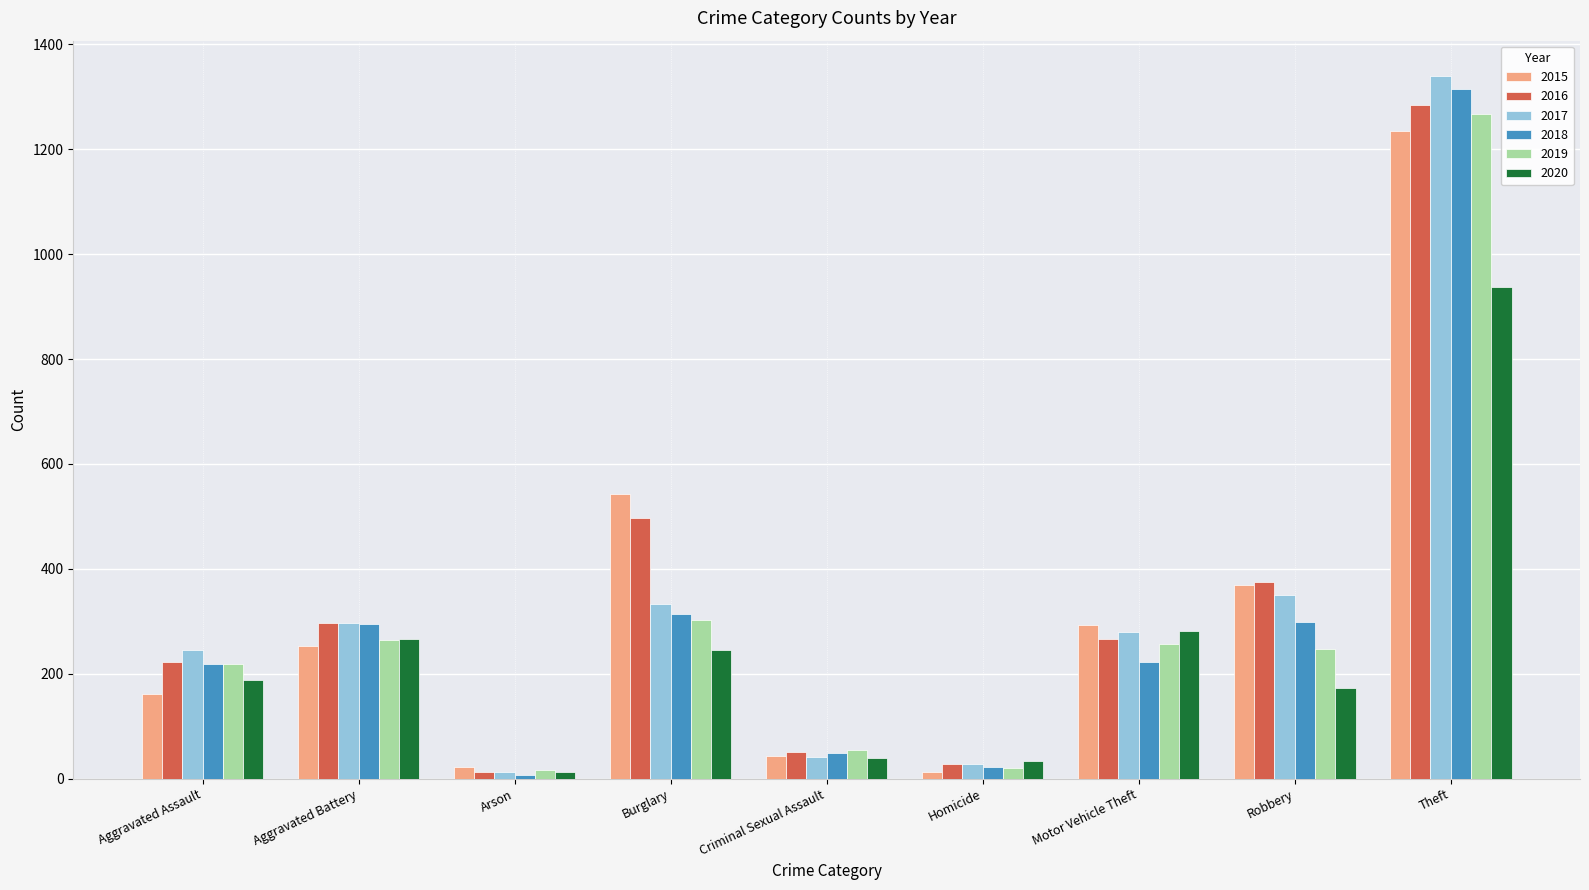

Count the number of data series in this chart.

6